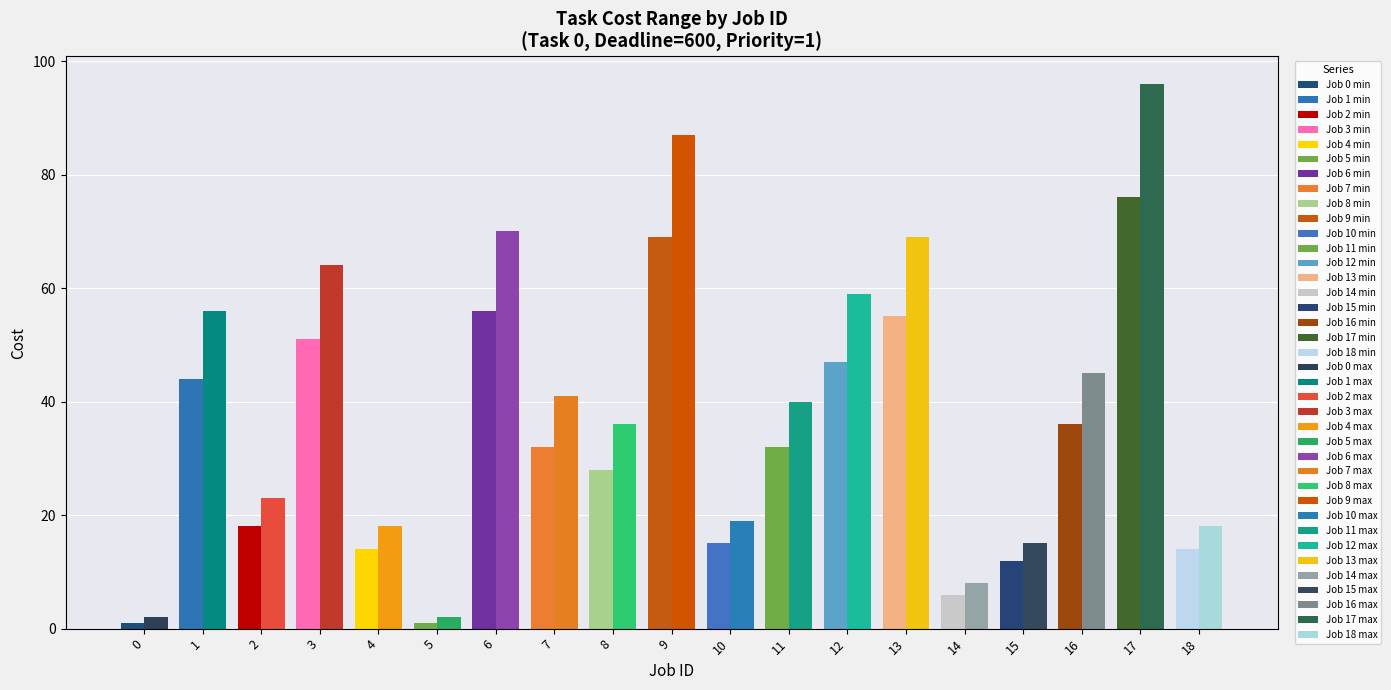

Rank the series by their average value, from lowest to highest.

Cost min, Cost max